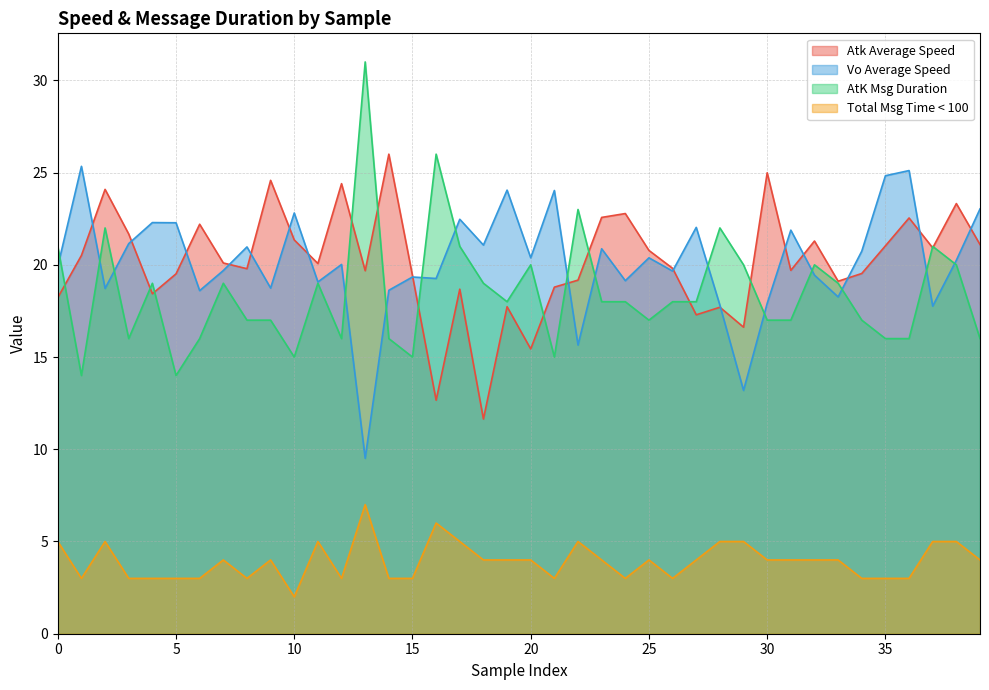

True or false: Total Msg Time < 100 has a value of 2.4 at 20.

False